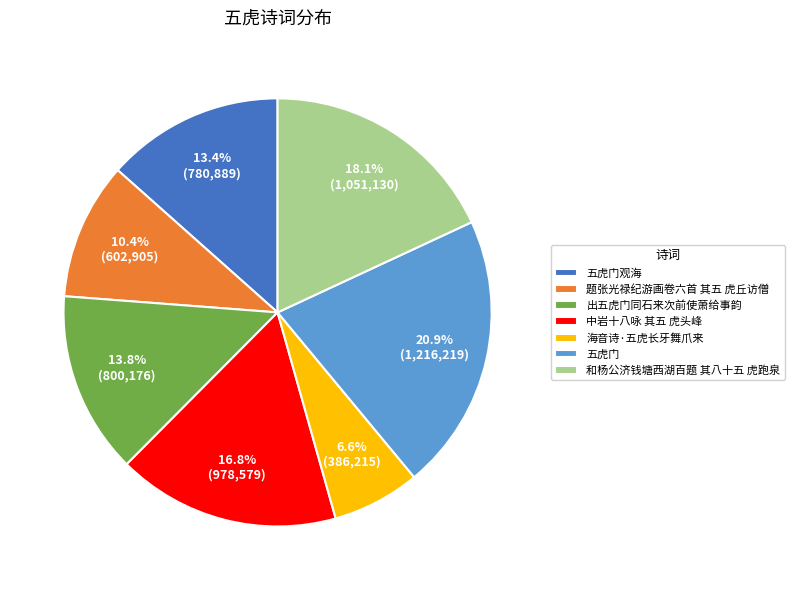

To the nearest percent, what portion does 中岩十八咏 其五 虎头峰 represent?

17%